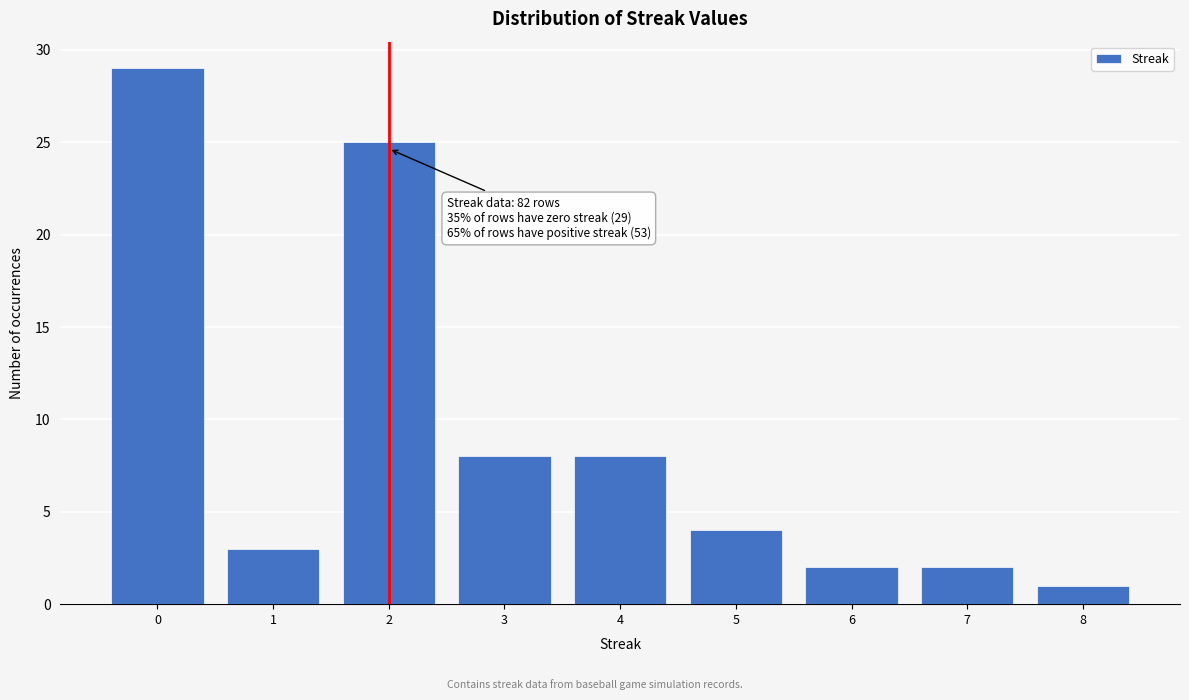

Reading right to left, what are all the values shown in this chart?

8=1	7=2	6=2	5=4	4=8	3=8	2=25	1=3	0=29